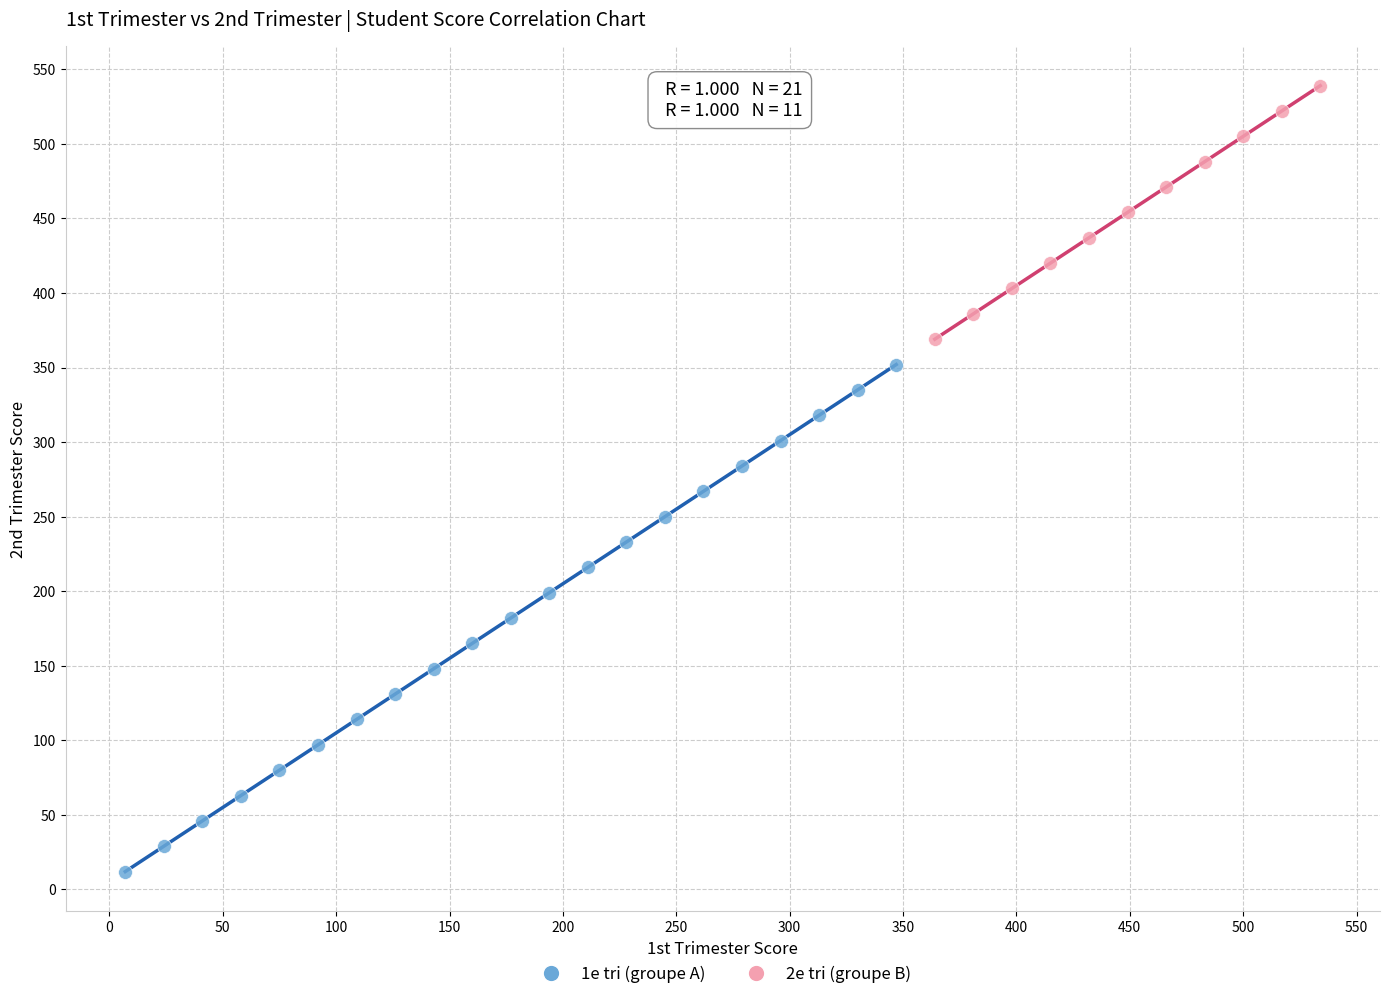

Which series contains the highest Y value?

2e tri (groupe B)